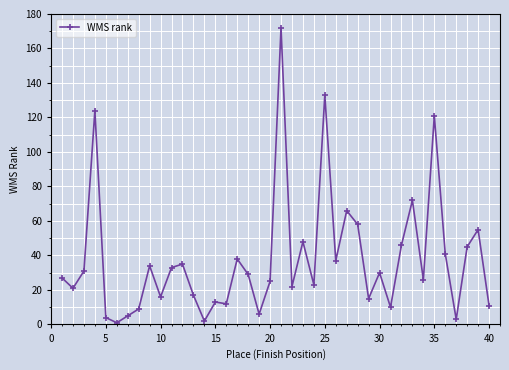

What is the minimum value shown in the chart?

1